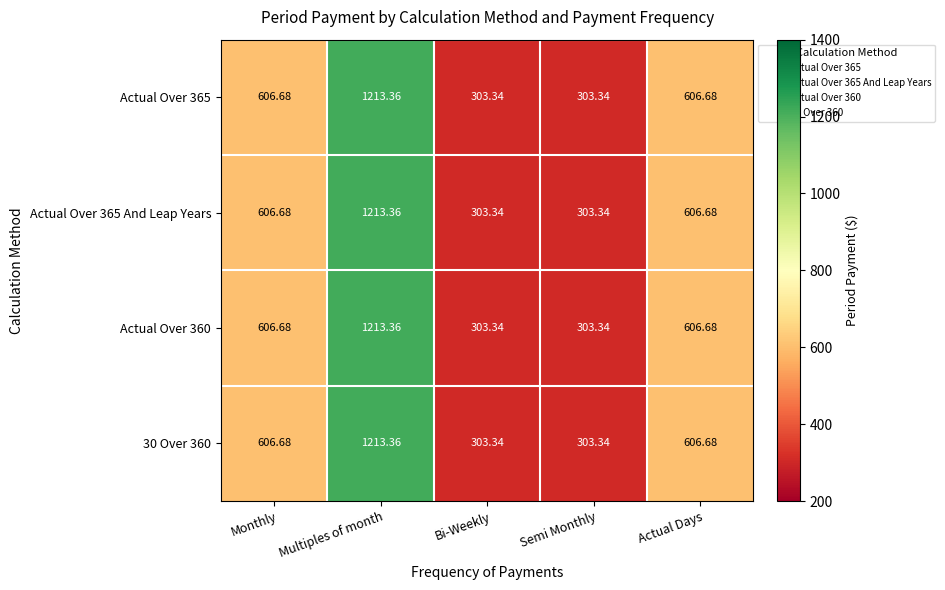

Is the value of 30 Over 360 at Multiples of month greater than the value of Actual Over 365 And Leap Years at Monthly?

Yes